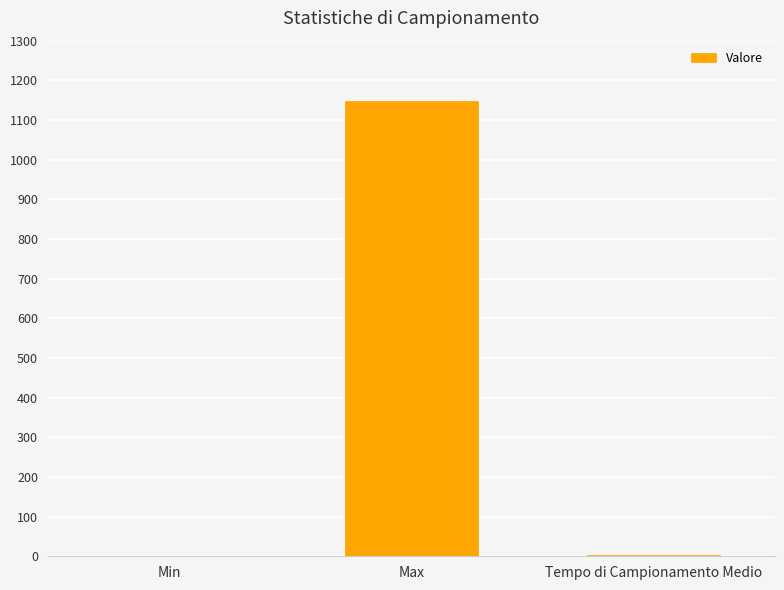

What is the change in value from Min to Max?

+1147.0